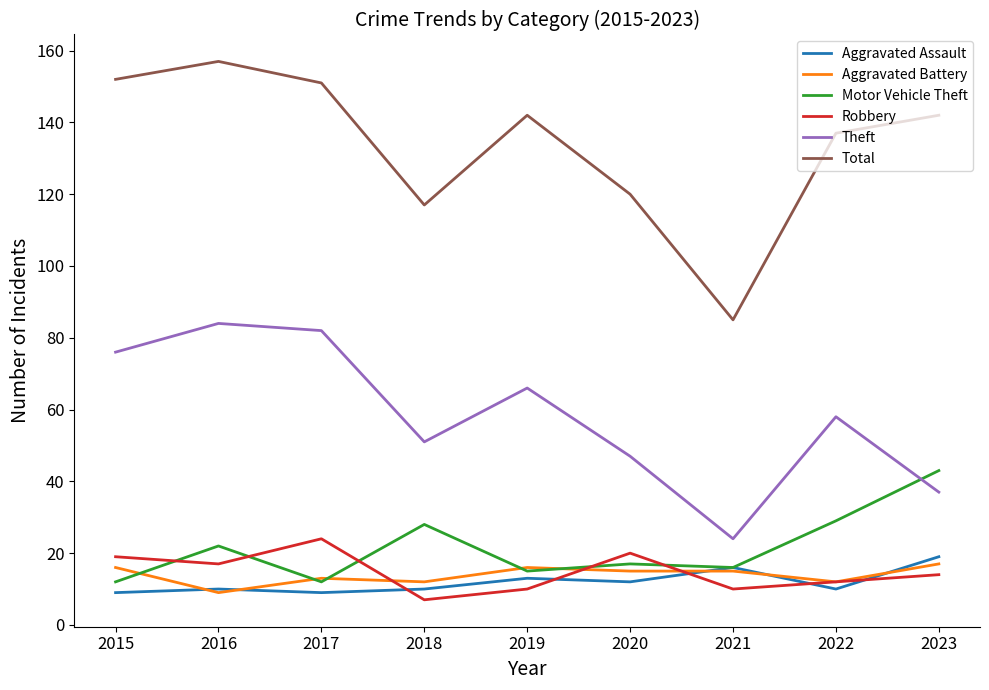

True or false: Robbery has more than 2 interior local peaks.

False